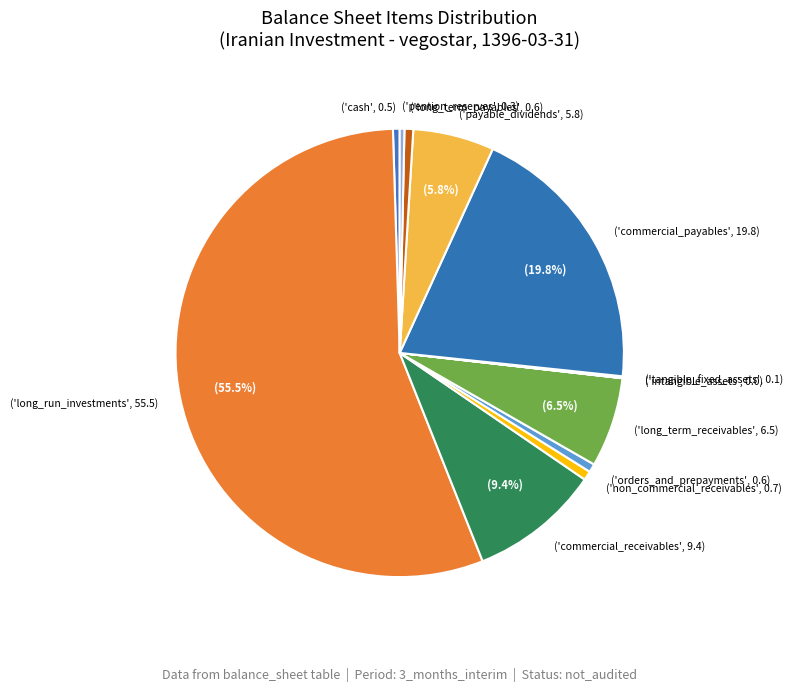

Which slice is the smallest?

intangible_assets